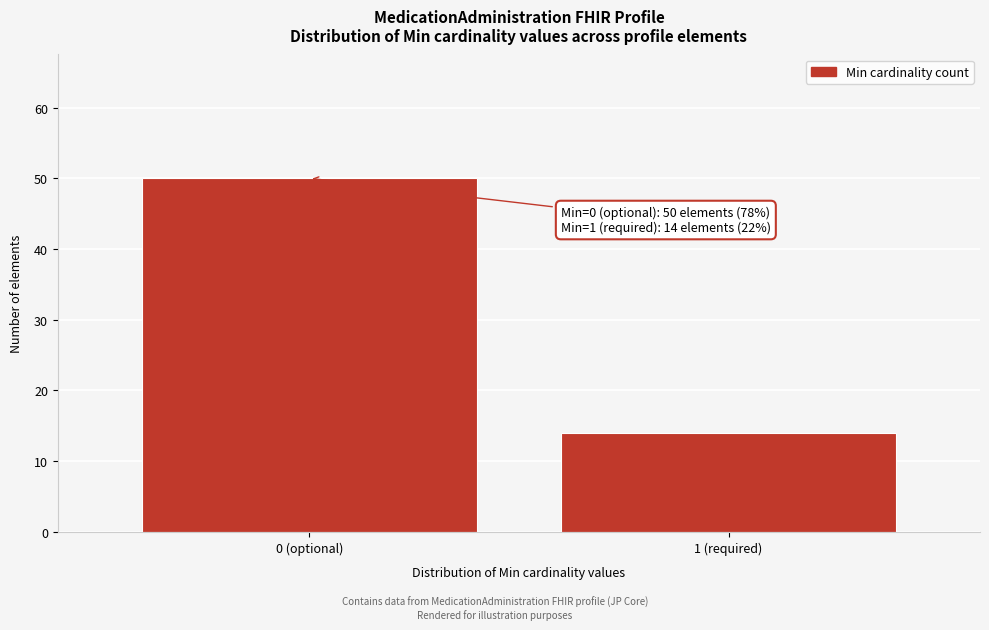

Reading right to left, list all the values displayed in this chart.

1 (required)=14	0 (optional)=50